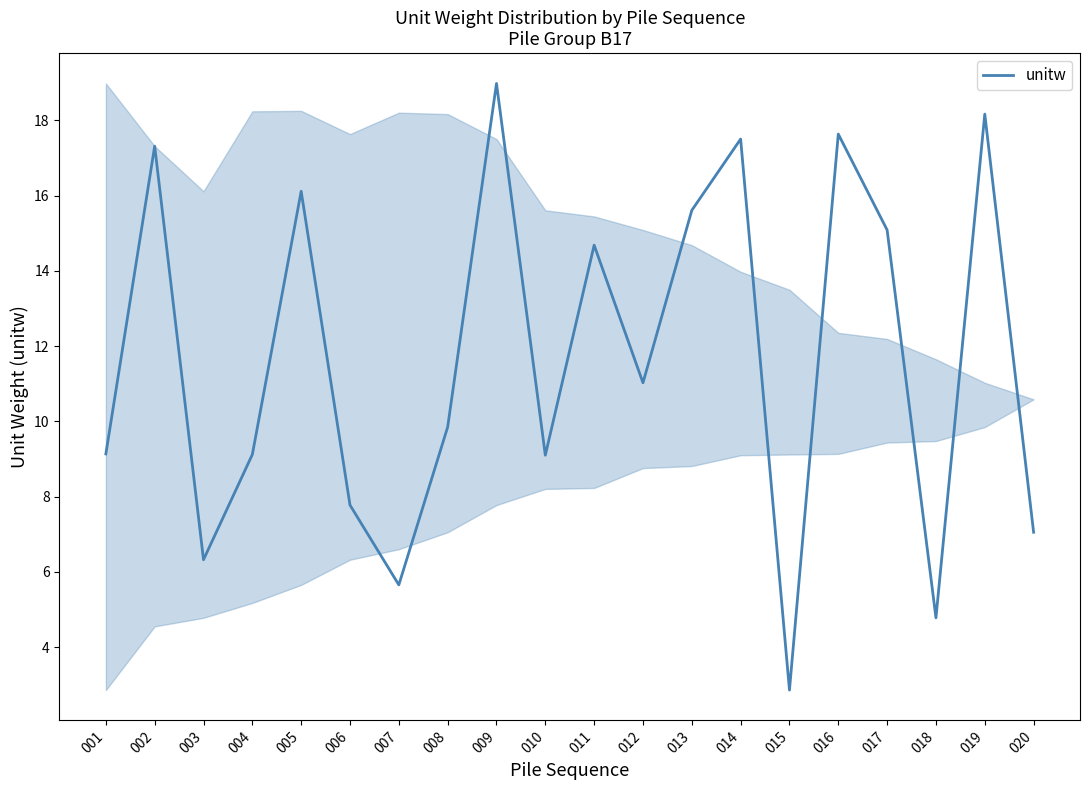

Reading left to right, what are all the values shown in this chart?

001=9.1	002=17.3	003=6.3	004=9.1	005=16.1	006=7.8	007=5.7	008=9.8	009=19.0	010=9.1	011=14.7	012=11.0	013=15.6	014=17.5	015=2.9	016=17.6	017=15.1	018=4.8	019=18.2	020=7.1